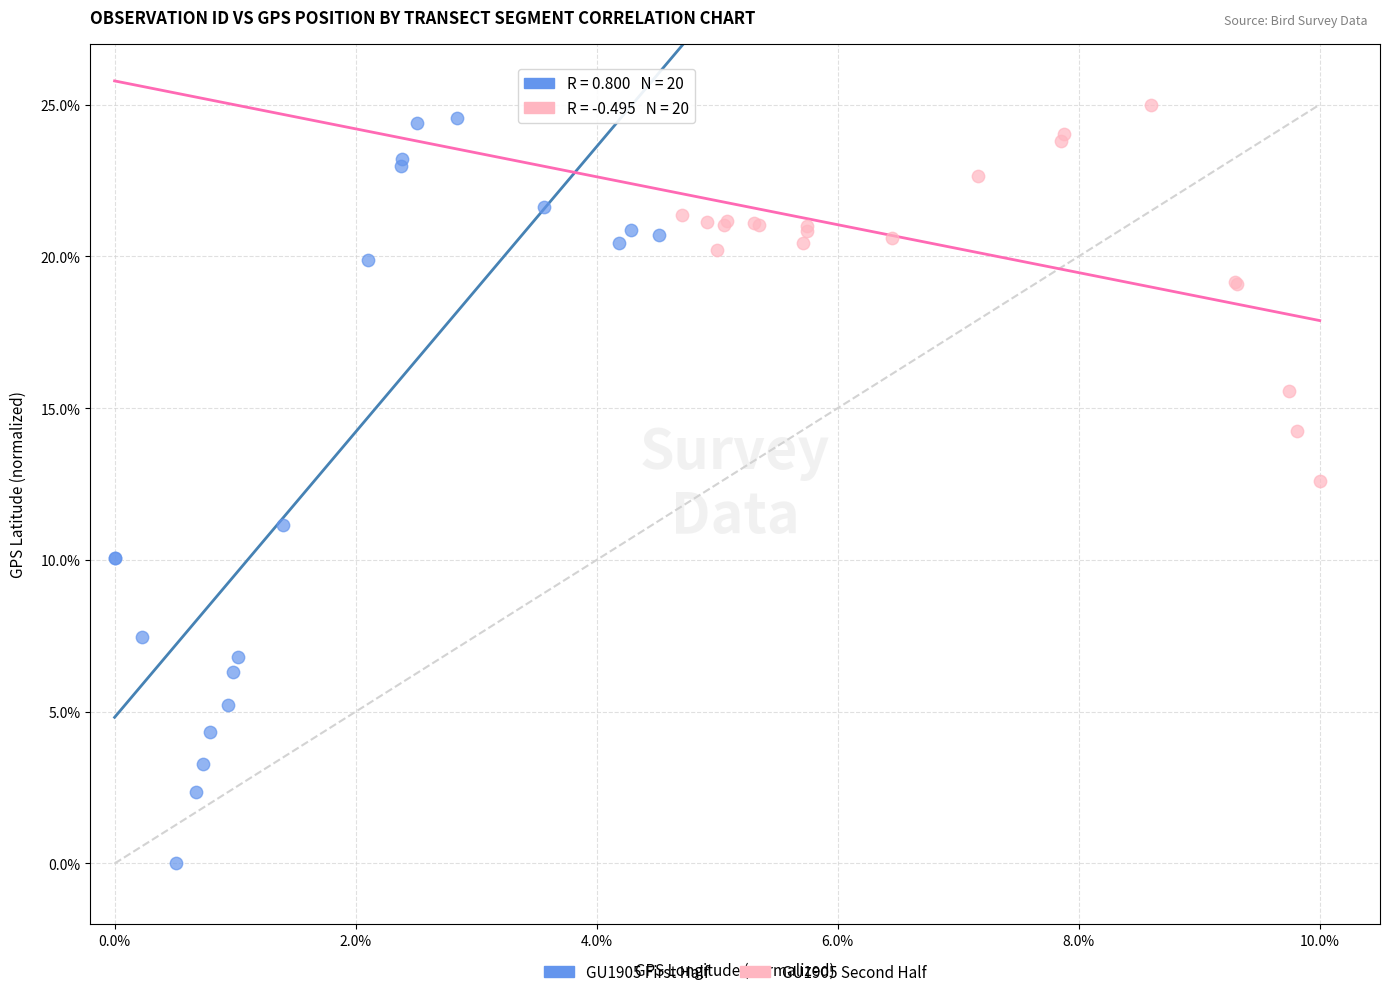

Which series contains the lowest Y value?

GU1905 First Half